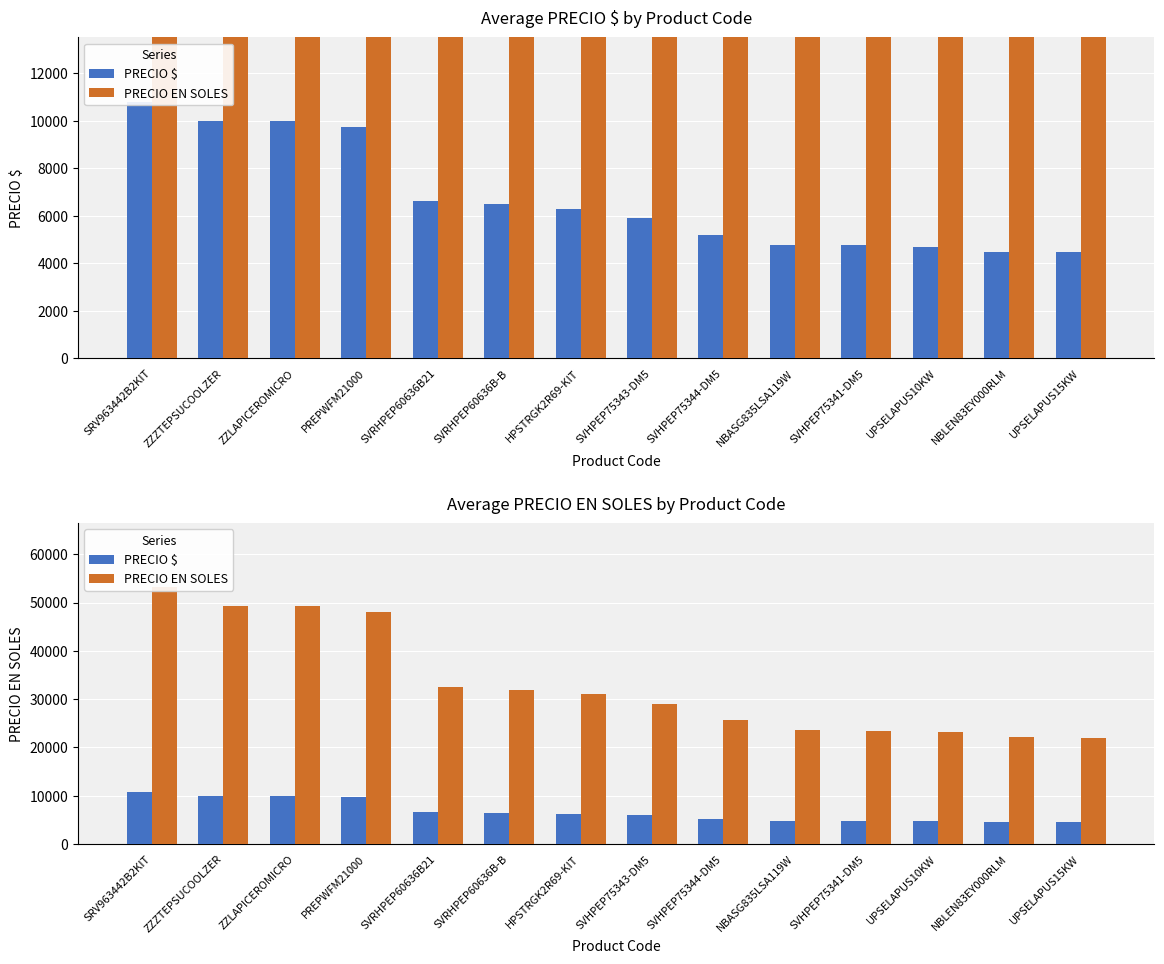

At which label does PRECIO EN SOLES first exceed 31044?

SRV963442B2KIT